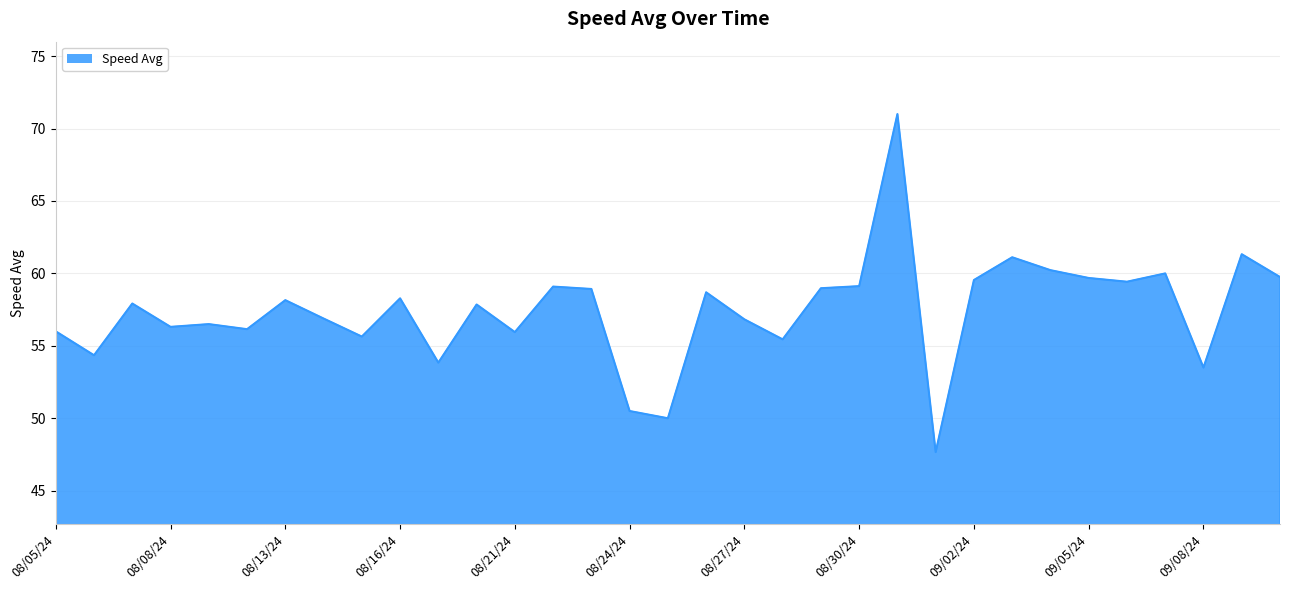

What is the greatest value displayed?

71.0